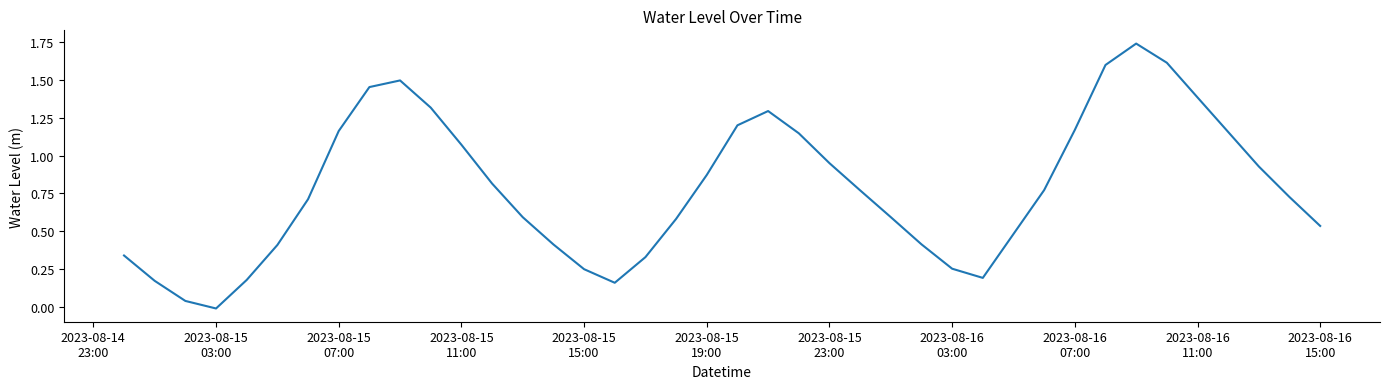

What is the difference between the maximum and minimum values?

1.8